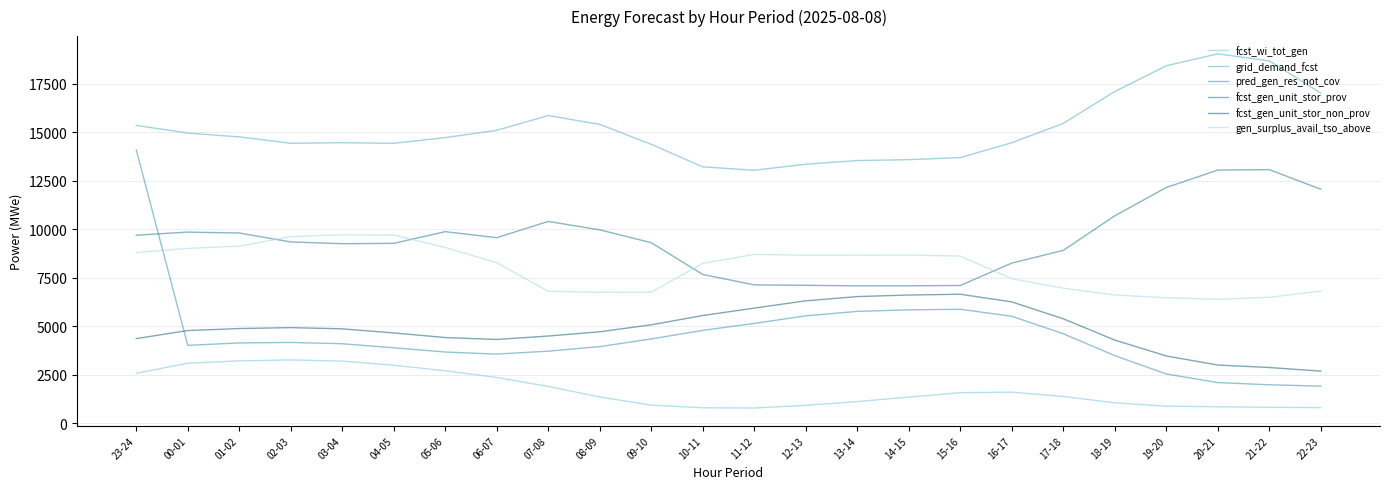

The value of grid_demand_fcst at 20-21 is 19039. True or false?

True